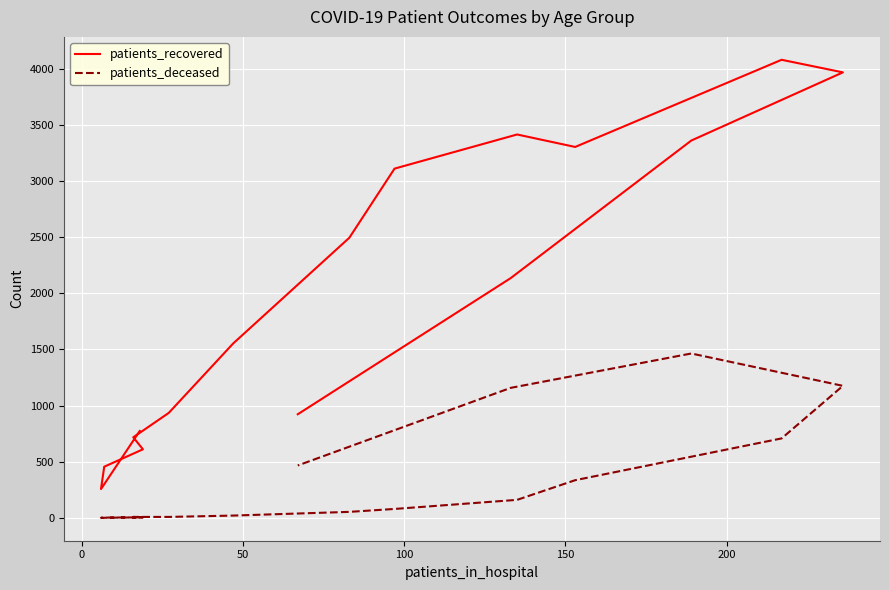

Reading left to right, extract all data points from this chart.

patients_recovered: 773	256	455	610	717	934	1553	2494	3109	3413	3302	4078	3966	3359	2134	922
patients_deceased: 4	0	2	4	8	8	20	53	79	160	335	707	1175	1463	1157	466